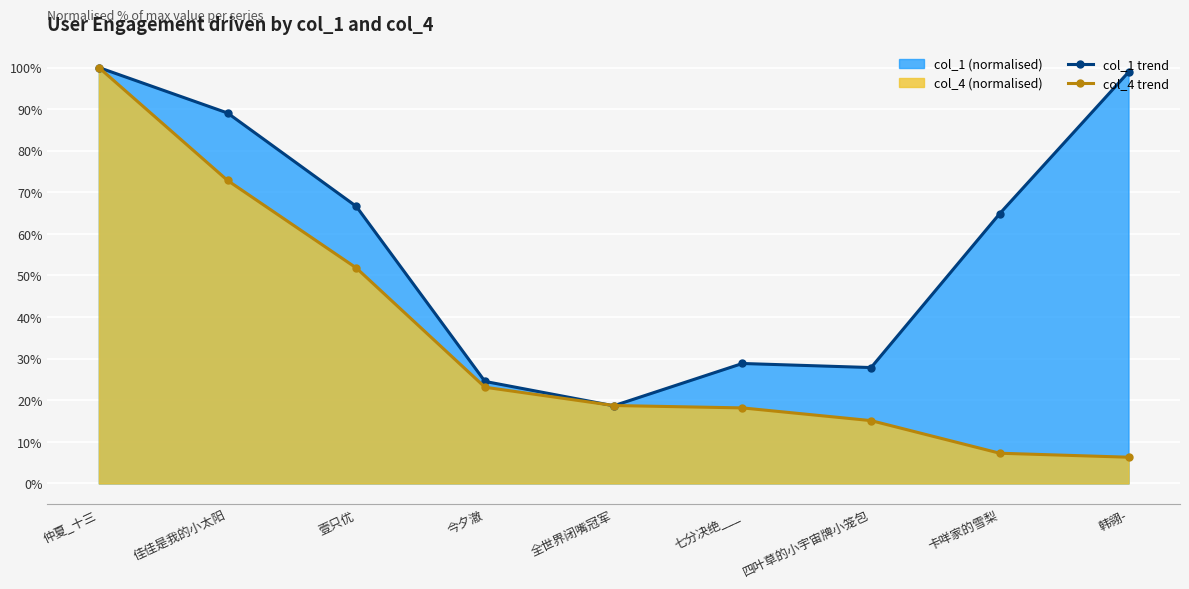

At which category does the chart reach its minimum across all series?

韩翎-